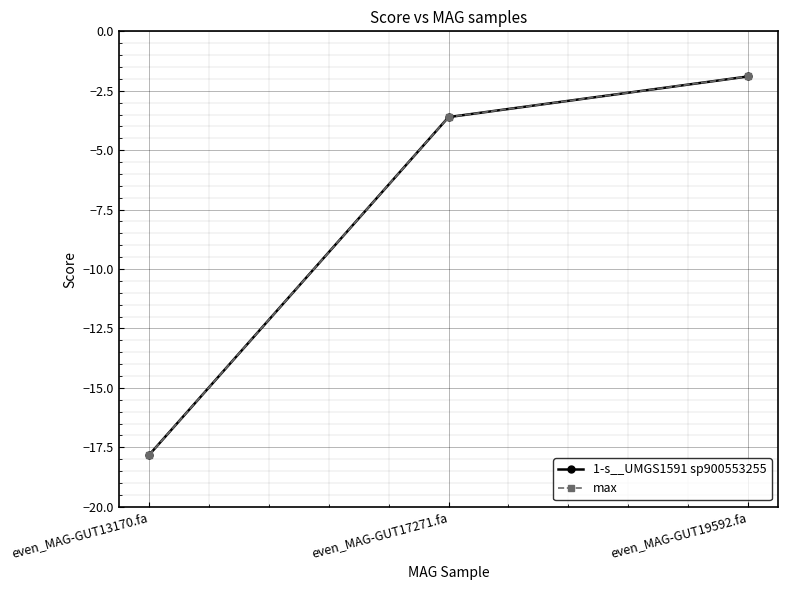

Does the chart display data point markers on the line(s)?

Yes